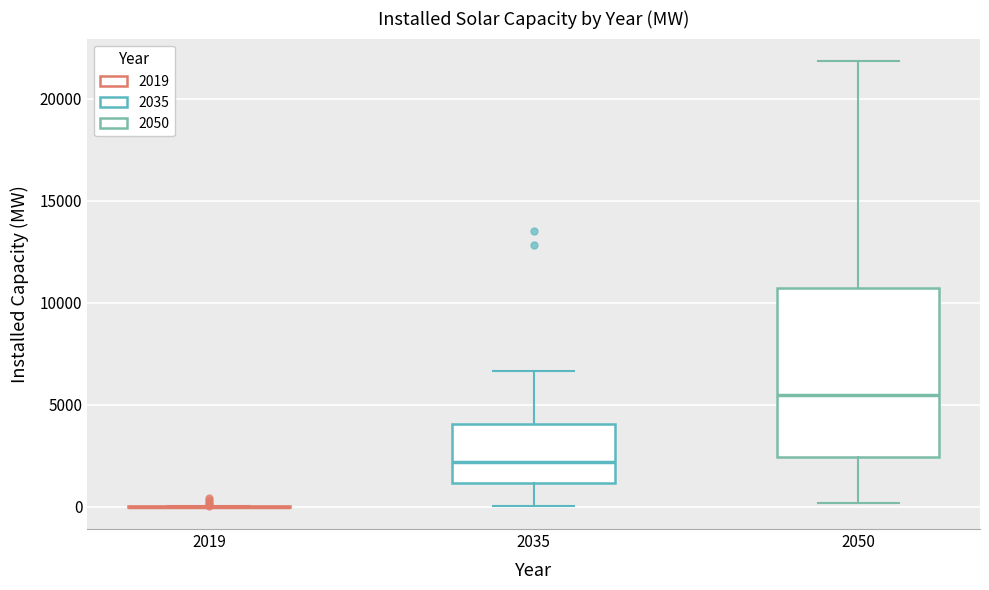

Which box is the tallest, from its lower edge to its upper edge?

2050